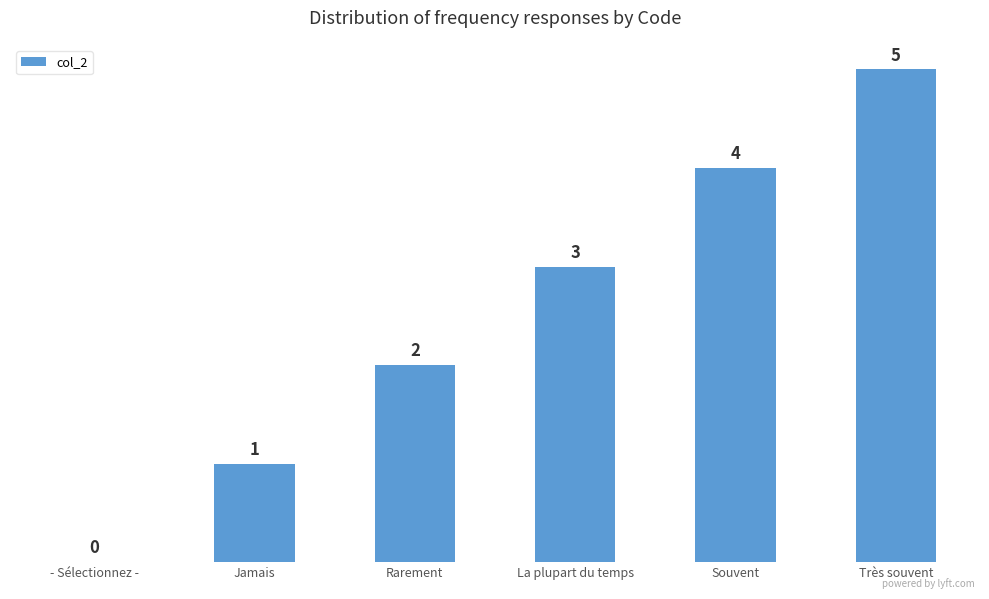

At which category does the chart reach its peak across all series?

Très souvent